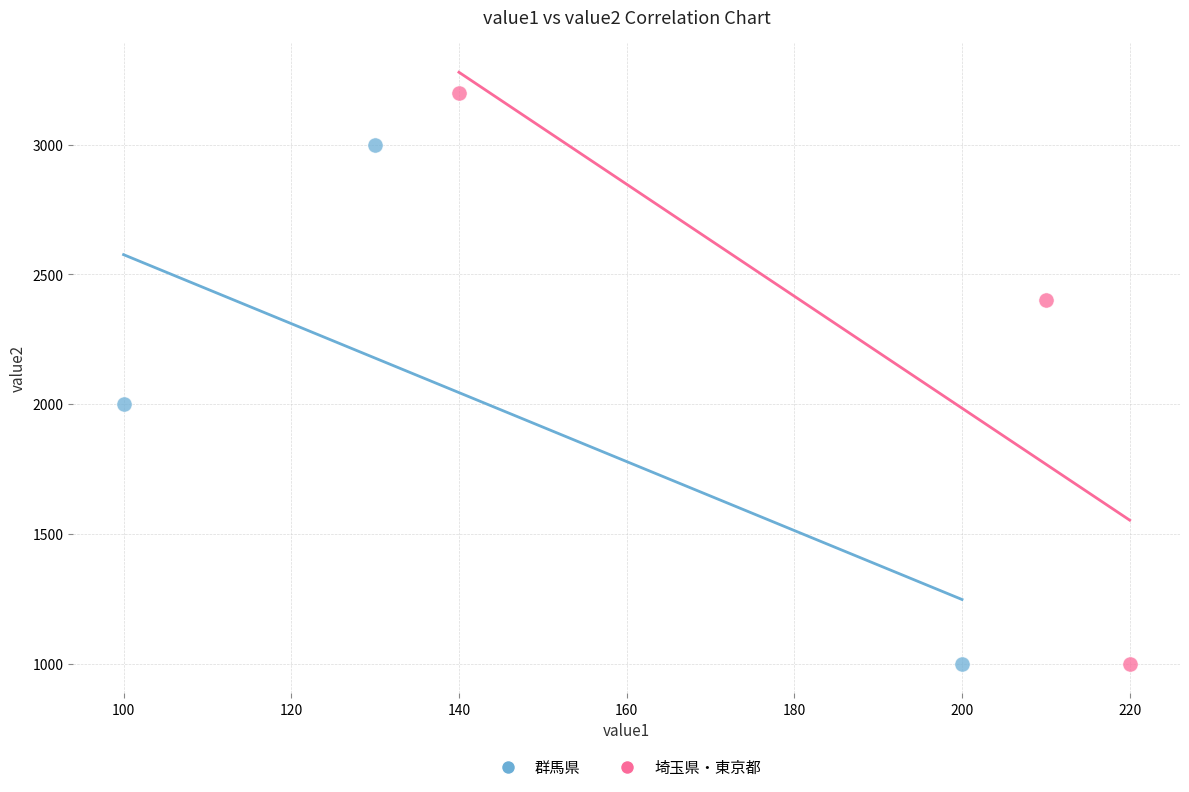

Which series reaches the maximum Y coordinate?

埼玉県・東京都